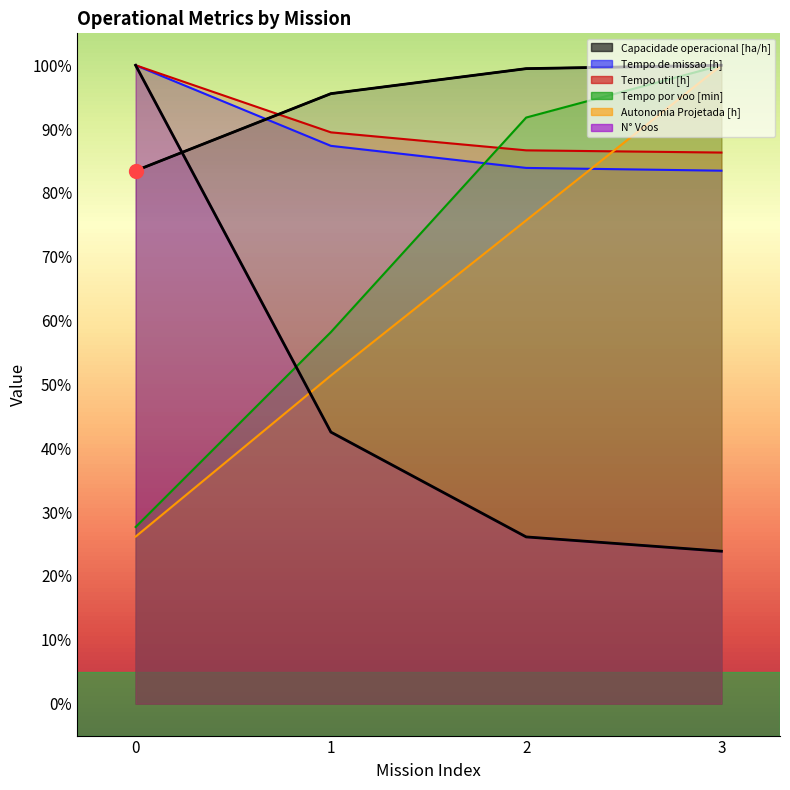

What value does the Autonomia Projetada [h] series have at 0?

26.2